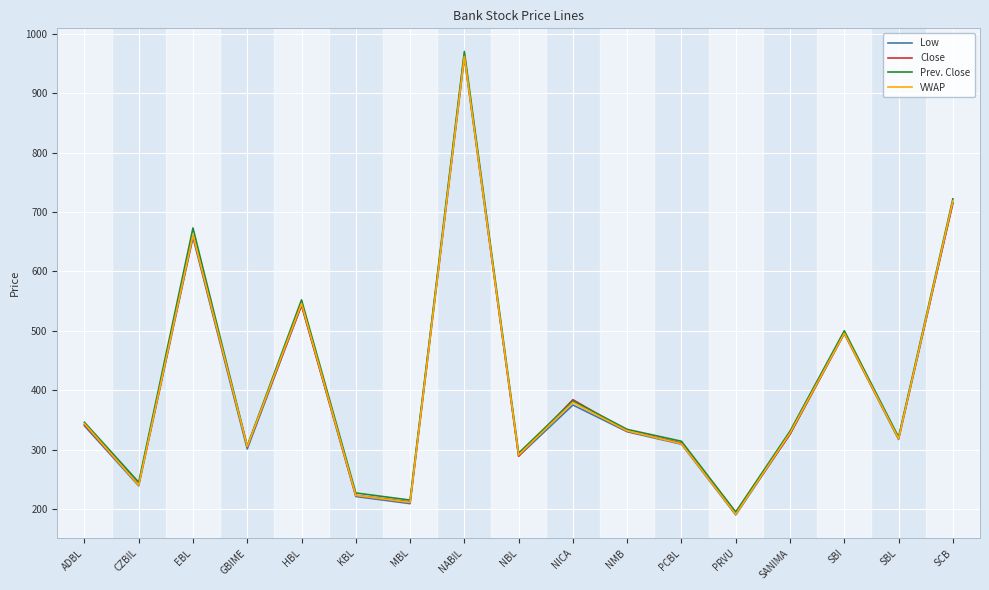

At which category is the sum across all series the highest?

NABIL